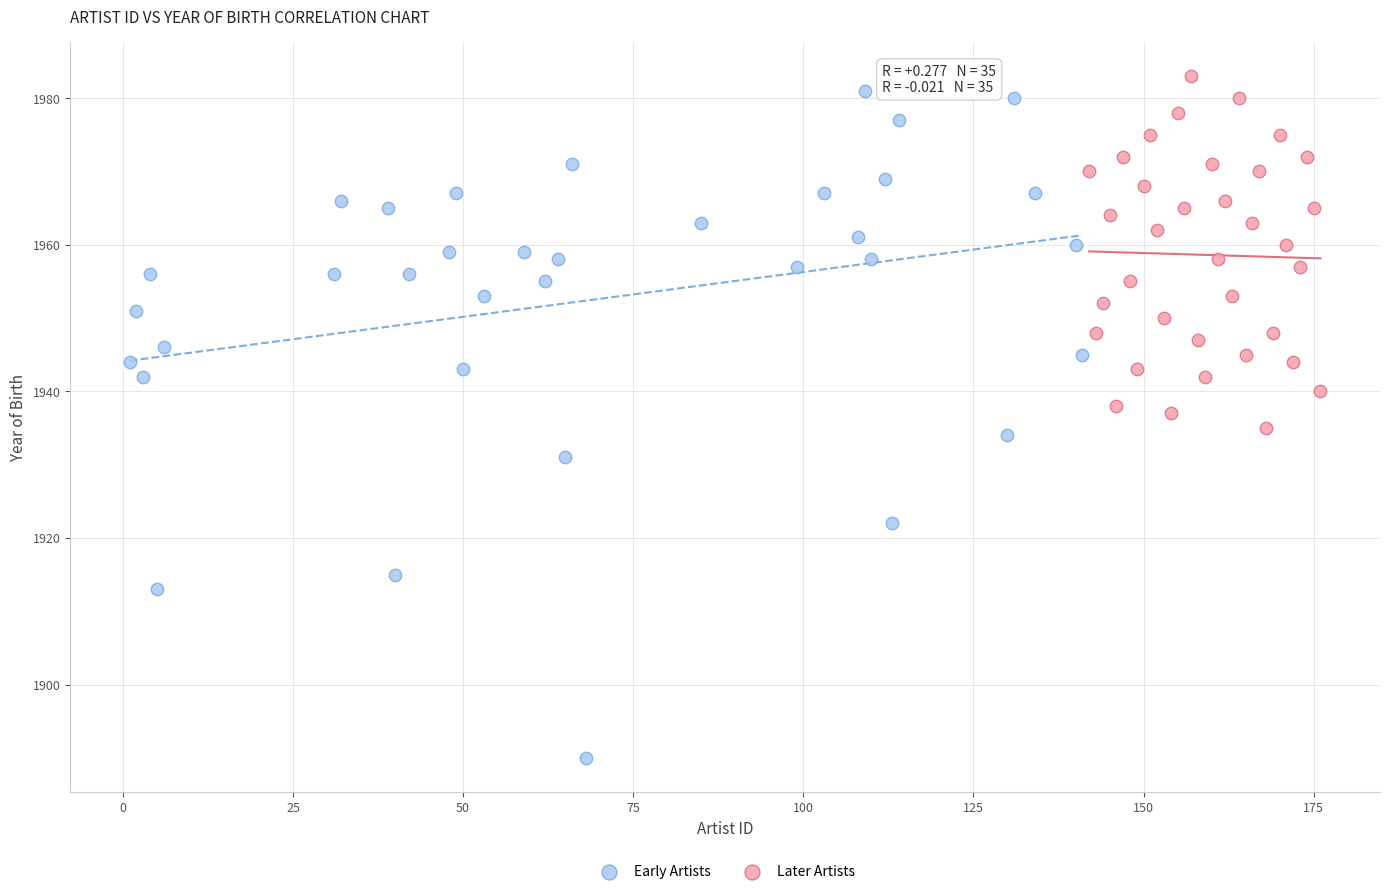

Which series has the largest Y range (max minus min)?

Early Artists